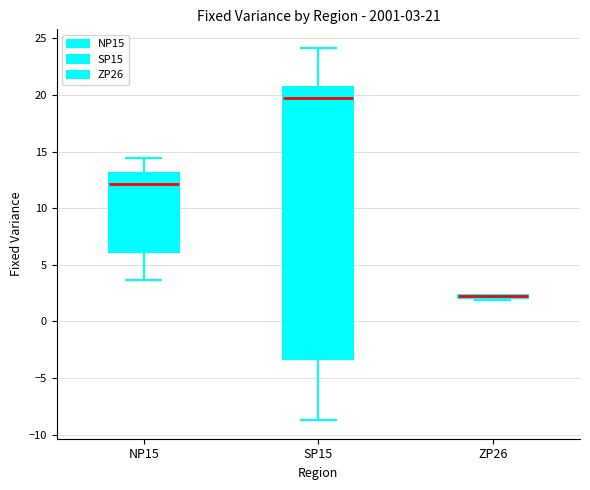

Comparing the boxes themselves (not the whiskers), which one is the tallest?

SP15